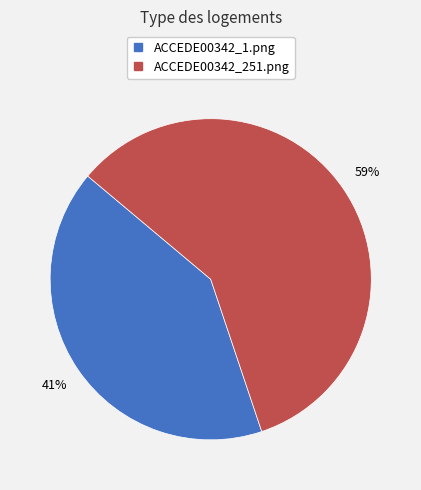

Which slice represents more than half of the pie?

ACCEDE00342_251.png